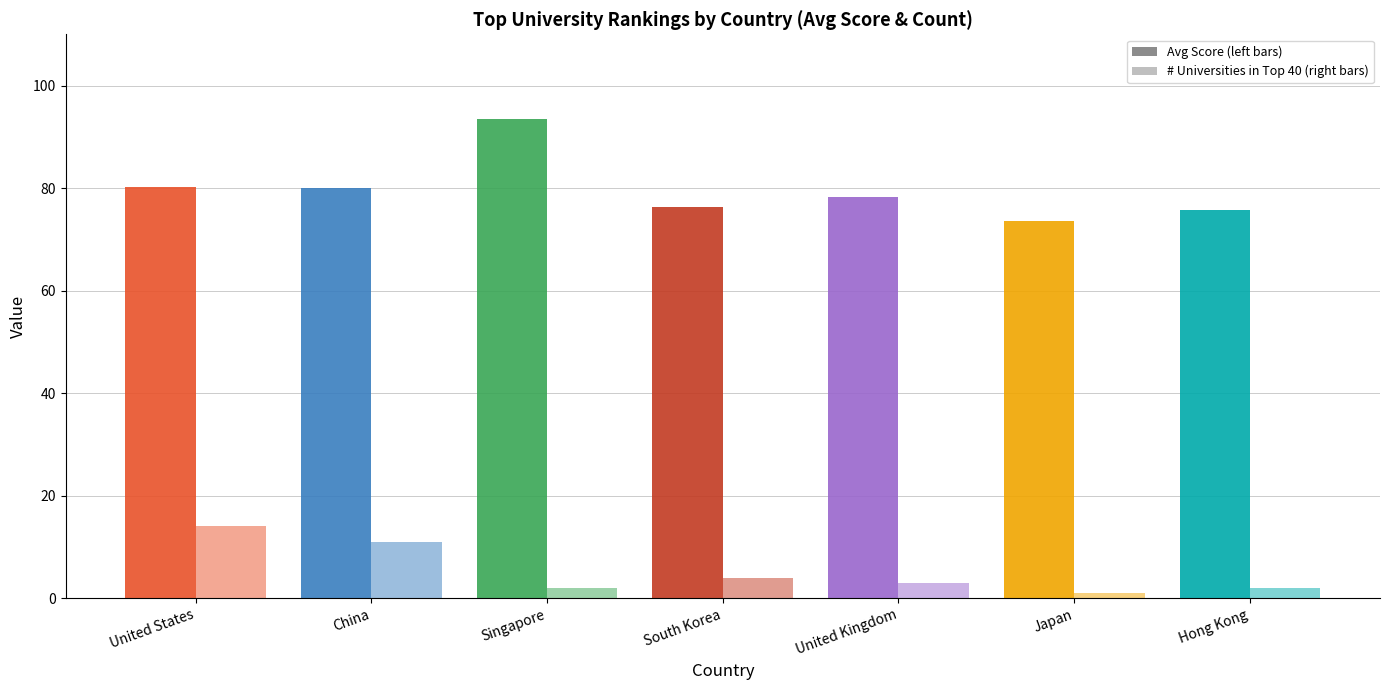

How many data points does each series have?

7